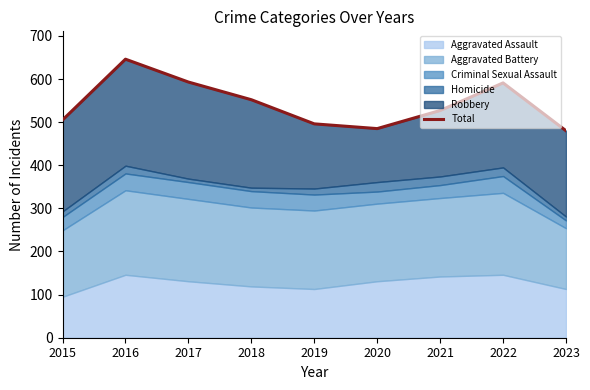

How many values are below 527?

4